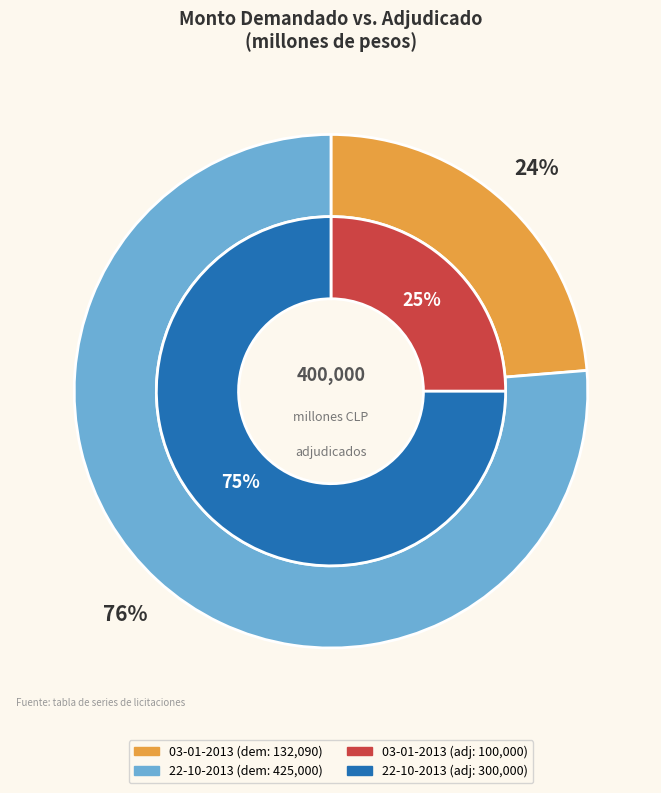

What is the ratio of the value at 22-10-2013 to the value at 03-01-2013?

3.0